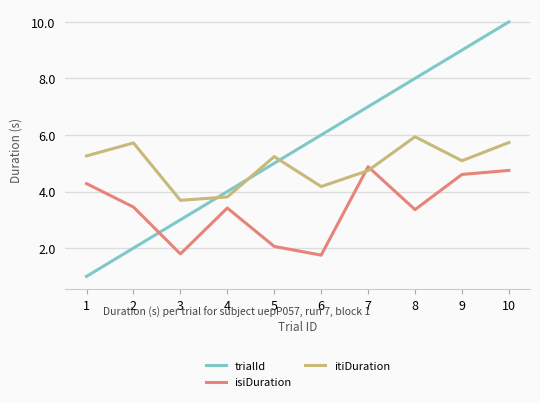

How many lines are shown in the chart?

3